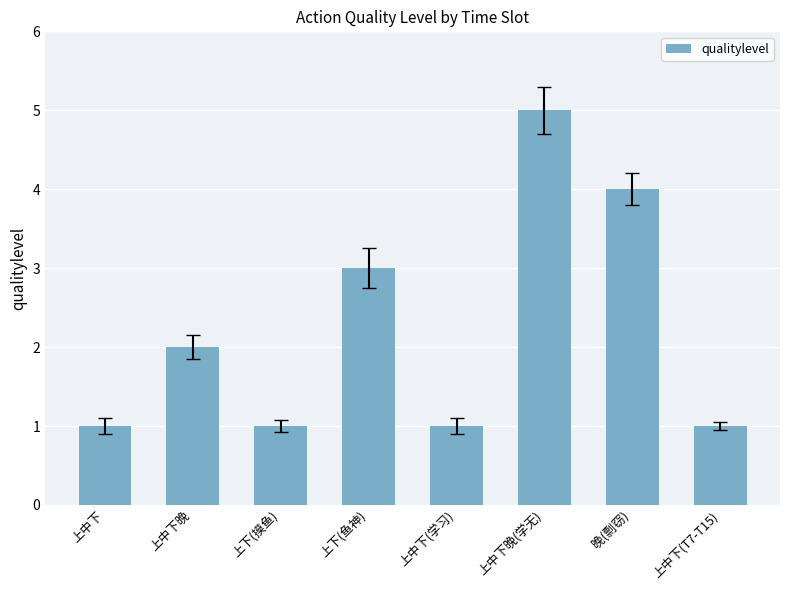

Does the chart contain any negative values?

No